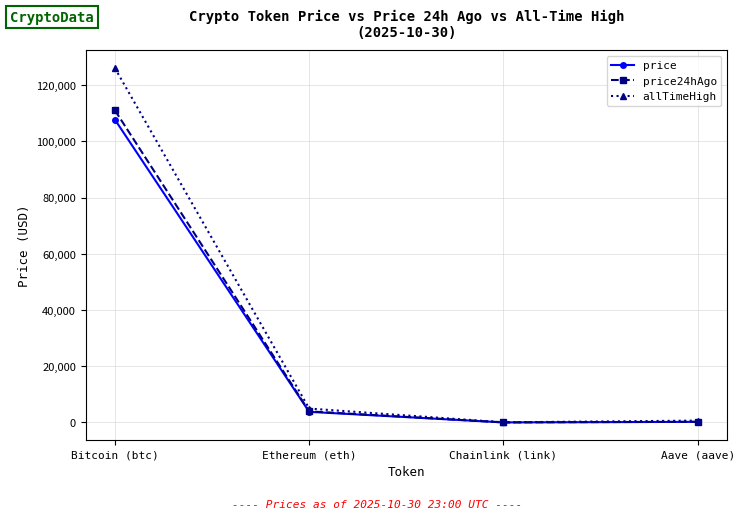

Where is the first local minimum for allTimeHigh?

Chainlink (link)